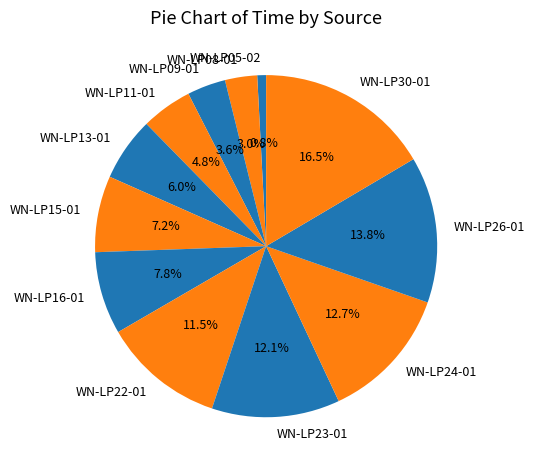

How many slices are in this pie chart?

12